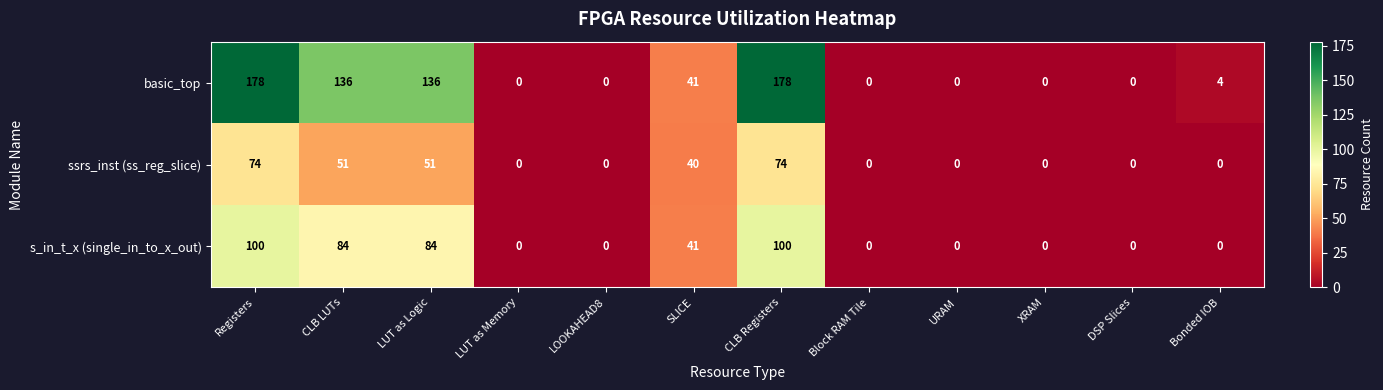

List the series in order of their overall mean, highest first.

basic_top, s_in_t_x (single_in_to_x_out), ssrs_inst (ss_reg_slice)